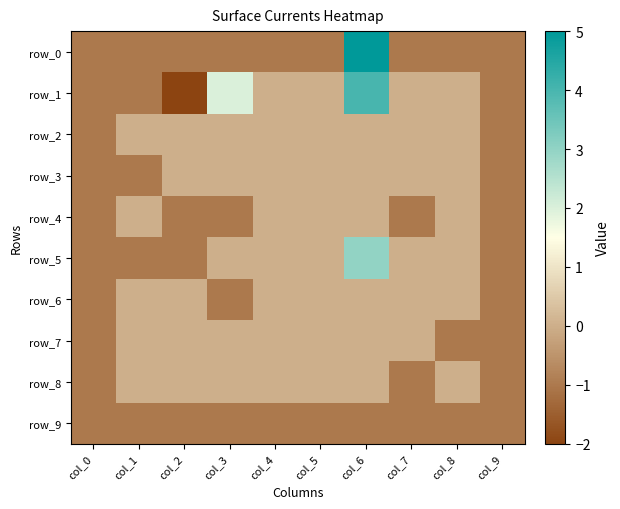

Rank the series by their maximum value, from lowest to highest.

row_9, row_2, row_3, row_4, row_6, row_7, row_8, row_5, row_1, row_0